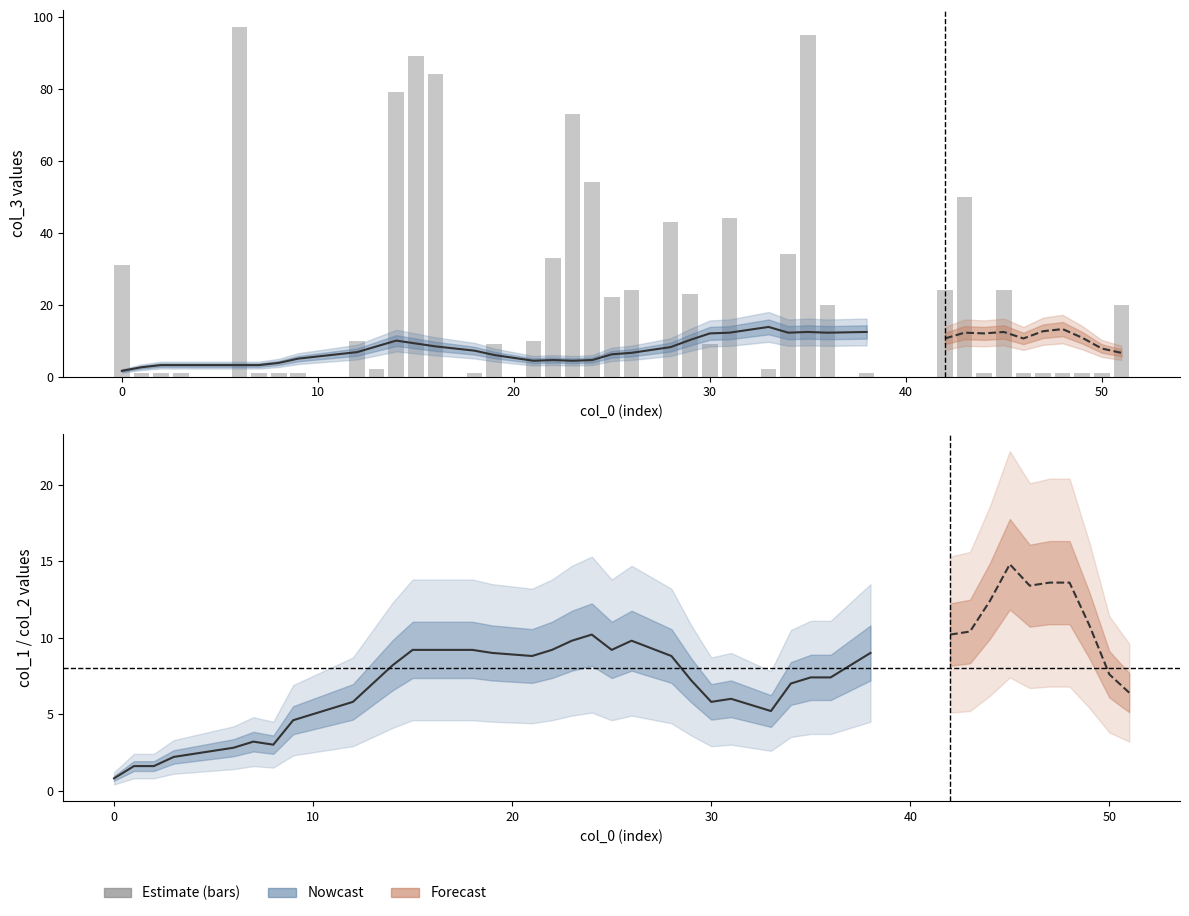

What is the maximum value for col_3?

97